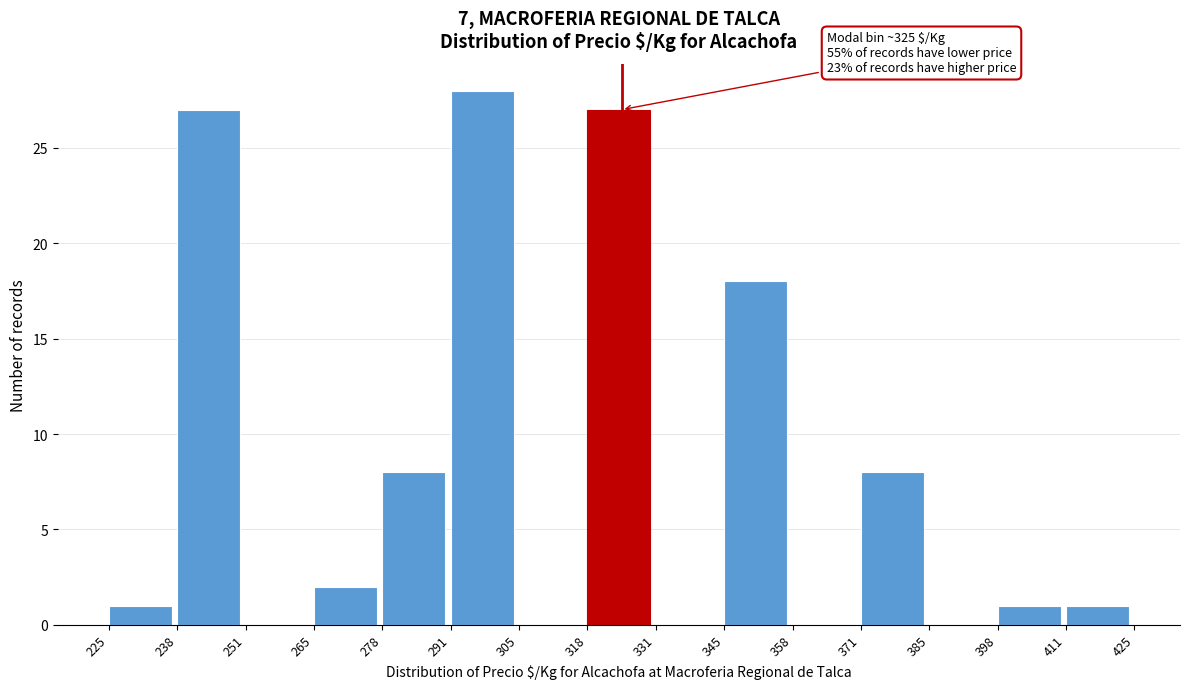

Which range on the x-axis has the tallest bar?

291 to 305